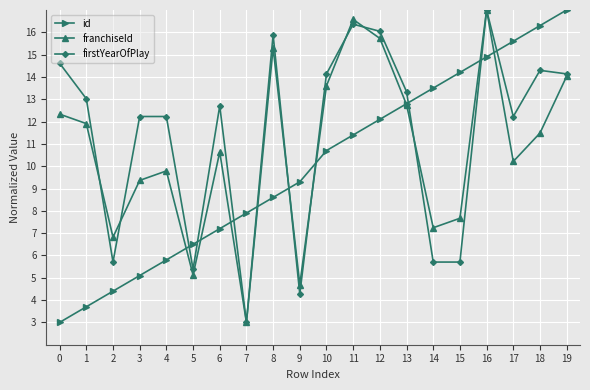

True or false: id and firstYearOfPlay cross at least once.

True